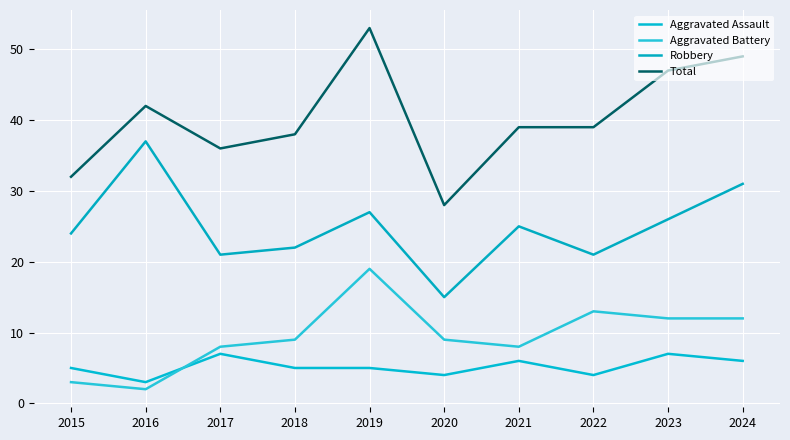

What is the difference between the Aggravated Battery values at 2018 and 2015?

6